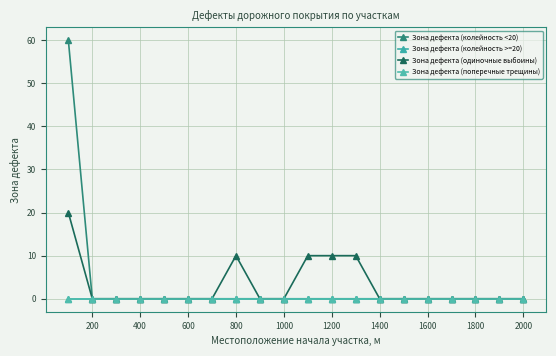

Is this an area chart (filled region under the line)?

No